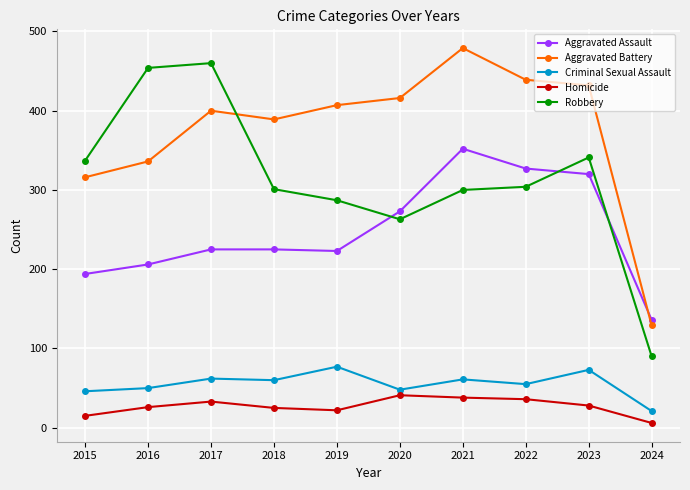

Is the value of Aggravated Battery at 2022 greater than the value of Robbery at 2022?

Yes